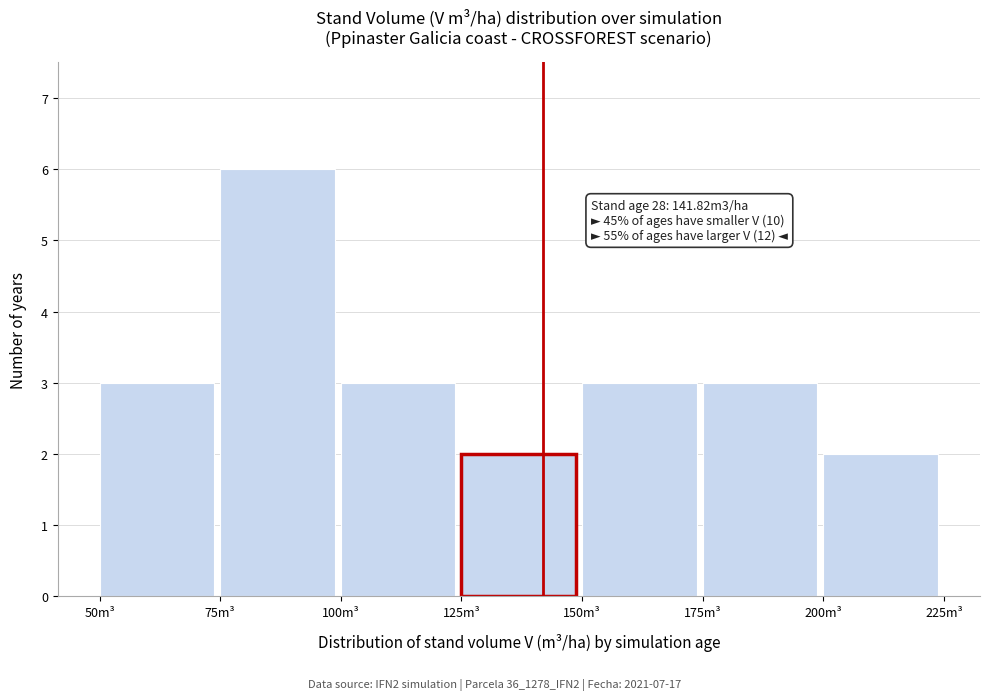

Over which range of the x-axis is the bar tallest?

75 to 100